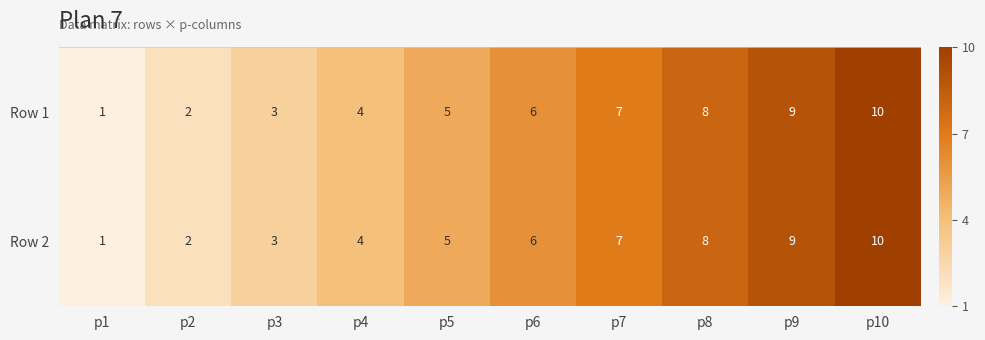

What is the maximum value for Row 2?

10